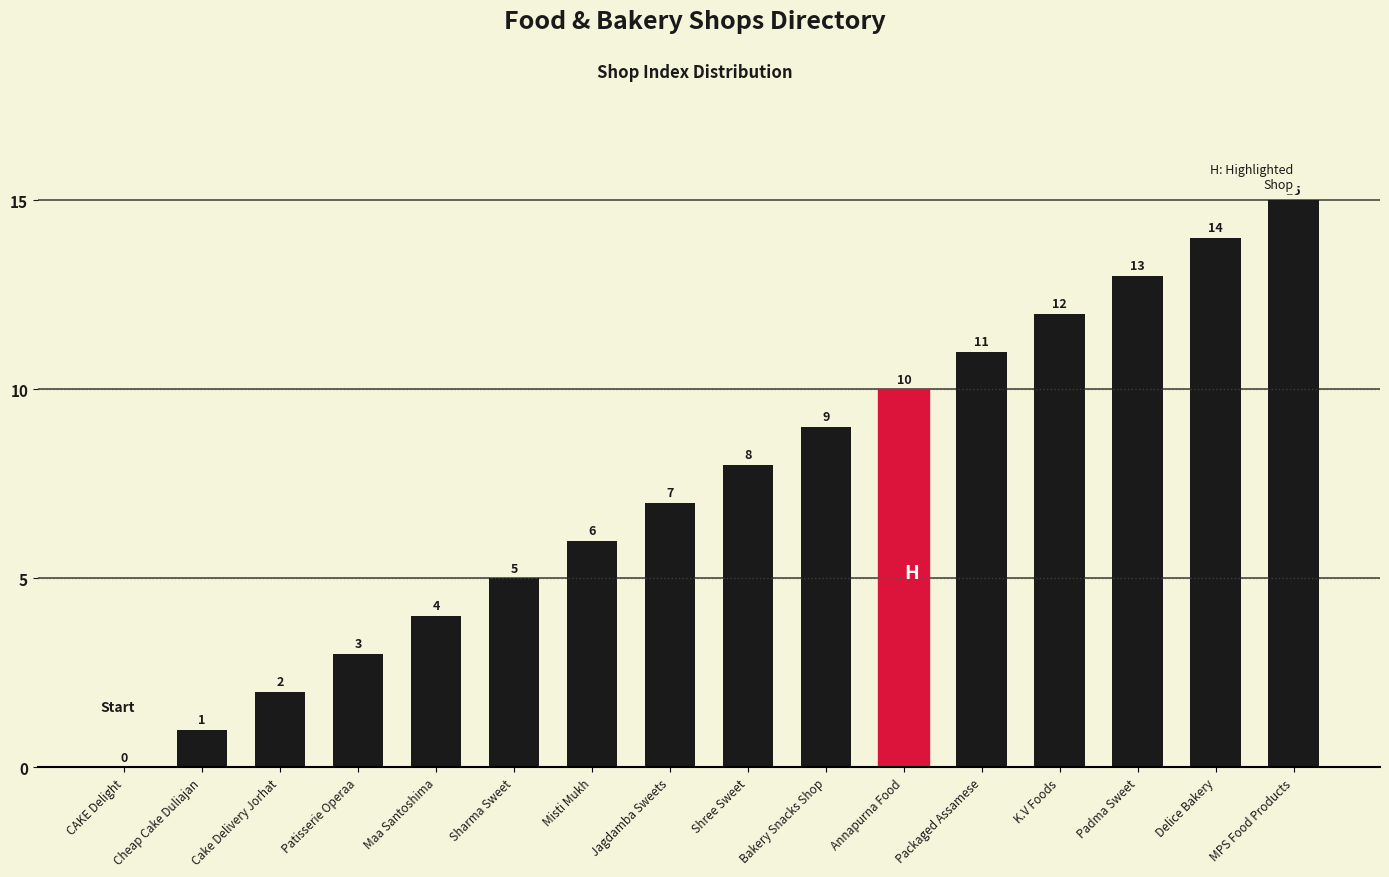

Which category has the highest value across all series?

MPS Food Products